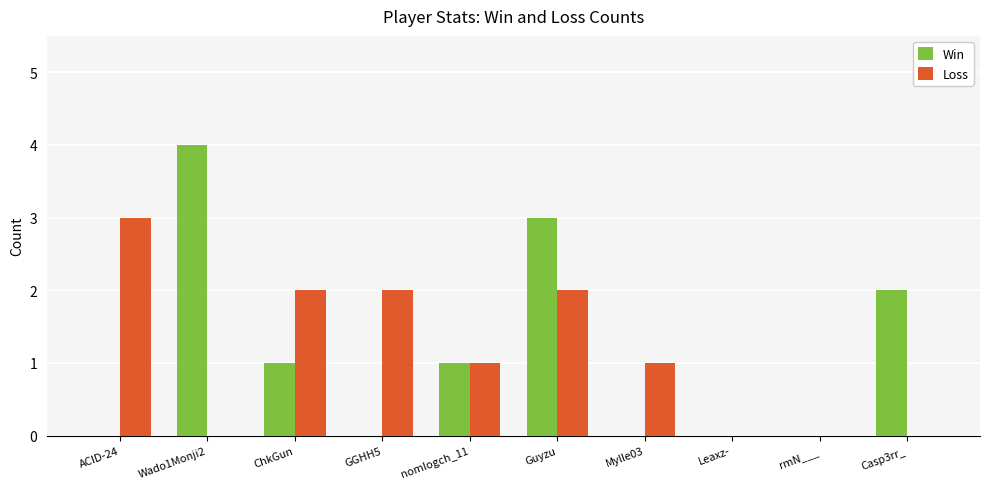

Between ACID-24 and nomlogch_11, which series saw the biggest shift?

Loss